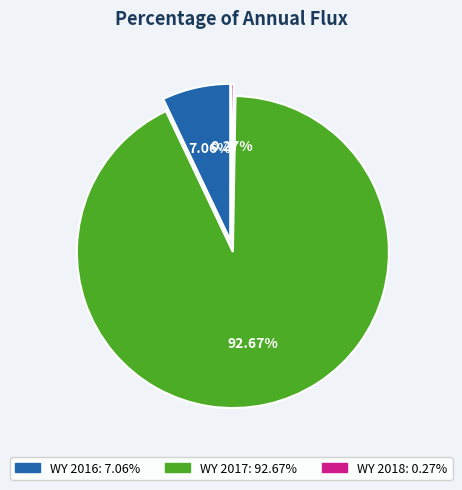

What percentage do WY 2018 and WY 2017 together represent?

92.9%